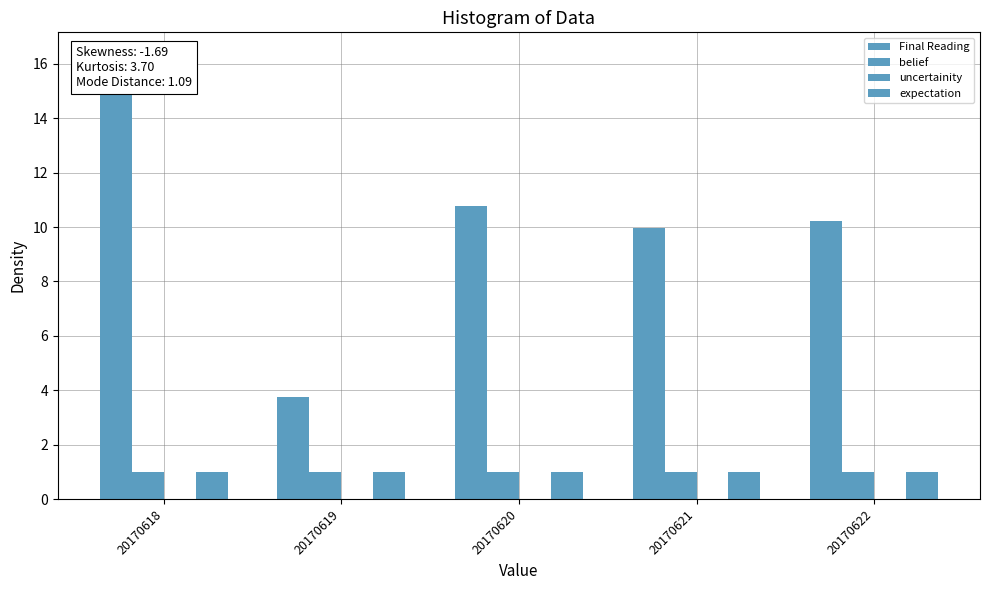

Between 20170622 and 20170619, which is larger?

20170622